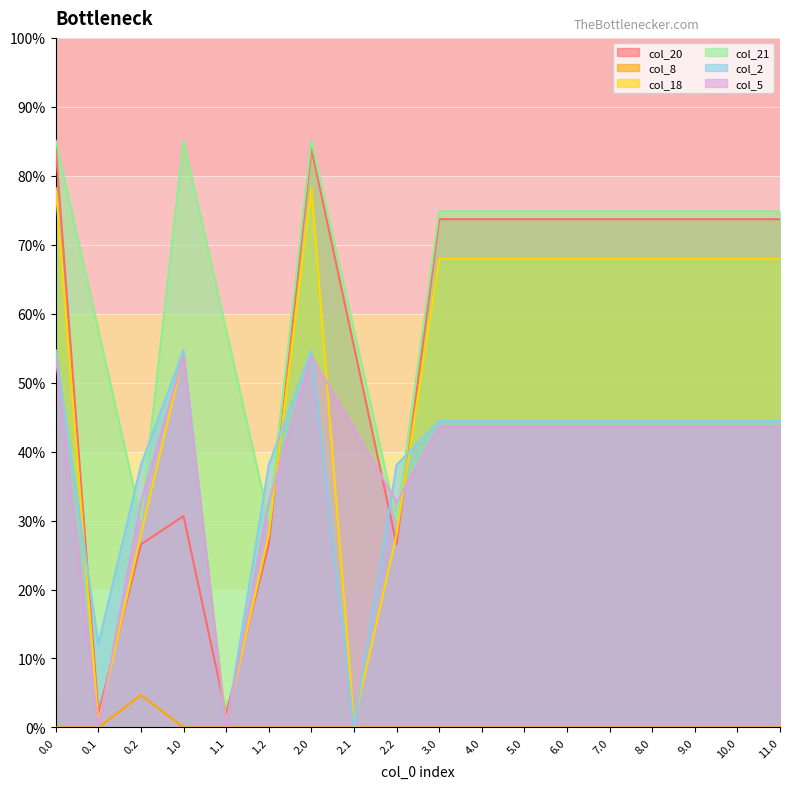

Reading left to right, transcribe all the data shown in this chart.

col_20: 0.0=629.9	0.1=14.5	0.2=199.2	1.0=229.9	1.1=14.5	1.2=199.2	2.0=629.9	2.1=414.5	2.2=199.2	3.0=552.9	4.0=552.9	5.0=552.9	6.0=552.9	7.0=552.9	8.0=552.9	9.0=552.9	10.0=552.9	11.0=552.9
col_8: 0.0=0.0	0.1=0.0	0.2=35.3	1.0=0.0	1.1=0.0	1.2=0.0	2.0=0.0	2.1=0.0	2.2=0.0	3.0=0.0	4.0=0.0	5.0=0.0	6.0=0.0	7.0=0.0	8.0=0.0	9.0=0.0	10.0=0.0	11.0=0.0
col_18: 0.0=586.7	0.1=5.4	0.2=210.0	1.0=405.4	1.1=5.4	1.2=210.0	2.0=586.7	2.1=5.4	2.2=210.0	3.0=509.7	4.0=509.7	5.0=509.7	6.0=509.7	7.0=509.7	8.0=509.7	9.0=509.7	10.0=509.7	11.0=509.7
col_21: 0.0=638.4	0.1=432.4	0.2=226.4	1.0=638.4	1.1=432.4	1.2=226.4	2.0=638.4	2.1=432.4	2.2=226.4	3.0=561.4	4.0=561.4	5.0=561.4	6.0=561.4	7.0=561.4	8.0=561.4	9.0=561.4	10.0=561.4	11.0=561.4
col_2: 0.0=410.3	0.1=90.8	0.2=285.5	1.0=410.3	1.1=0.0	1.2=285.5	2.0=410.3	2.1=0.0	2.2=285.5	3.0=333.3	4.0=333.3	5.0=333.3	6.0=333.3	7.0=333.3	8.0=333.3	9.0=333.3	10.0=333.3	11.0=333.3
col_5: 0.0=403.8	0.1=0.0	0.2=245.0	1.0=403.8	1.1=0.0	1.2=245.0	2.0=403.8	2.1=325.7	2.2=245.0	3.0=326.8	4.0=326.8	5.0=326.8	6.0=326.8	7.0=326.8	8.0=326.8	9.0=326.8	10.0=326.8	11.0=326.8